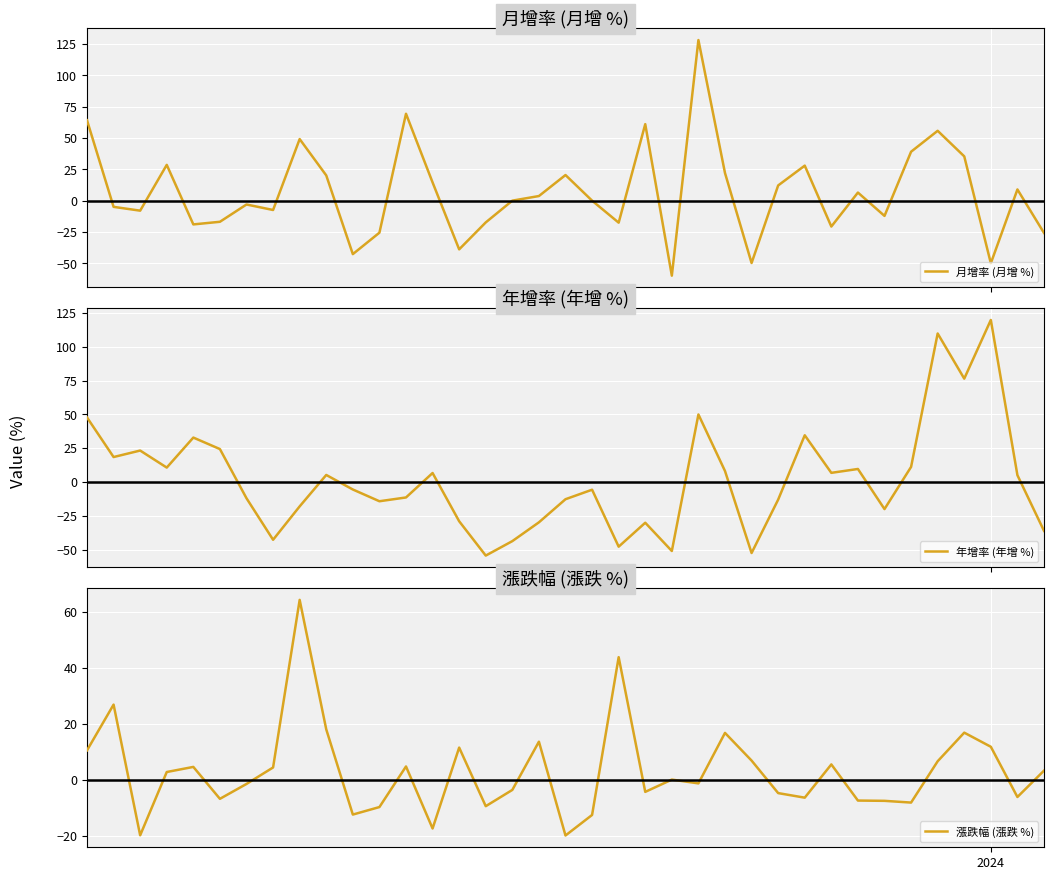

The value of 月增率 (月增 %) at 5 is -11.3. True or false?

False